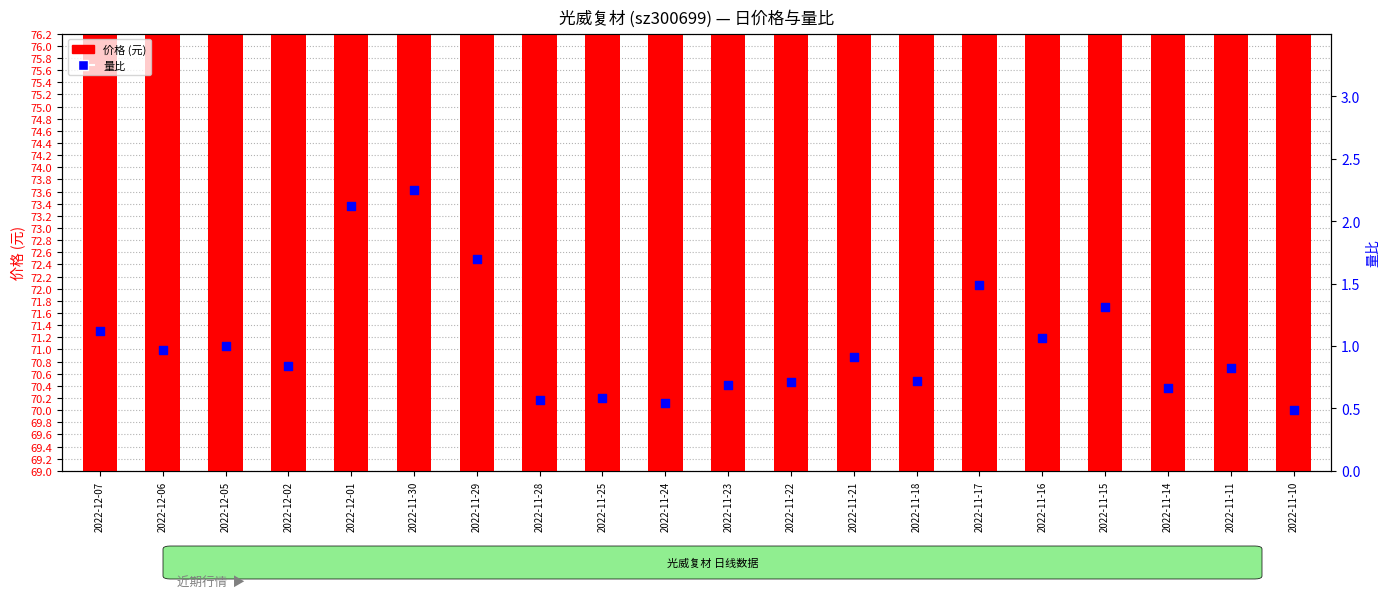

What are all the series names shown in the legend?

价格, 量比